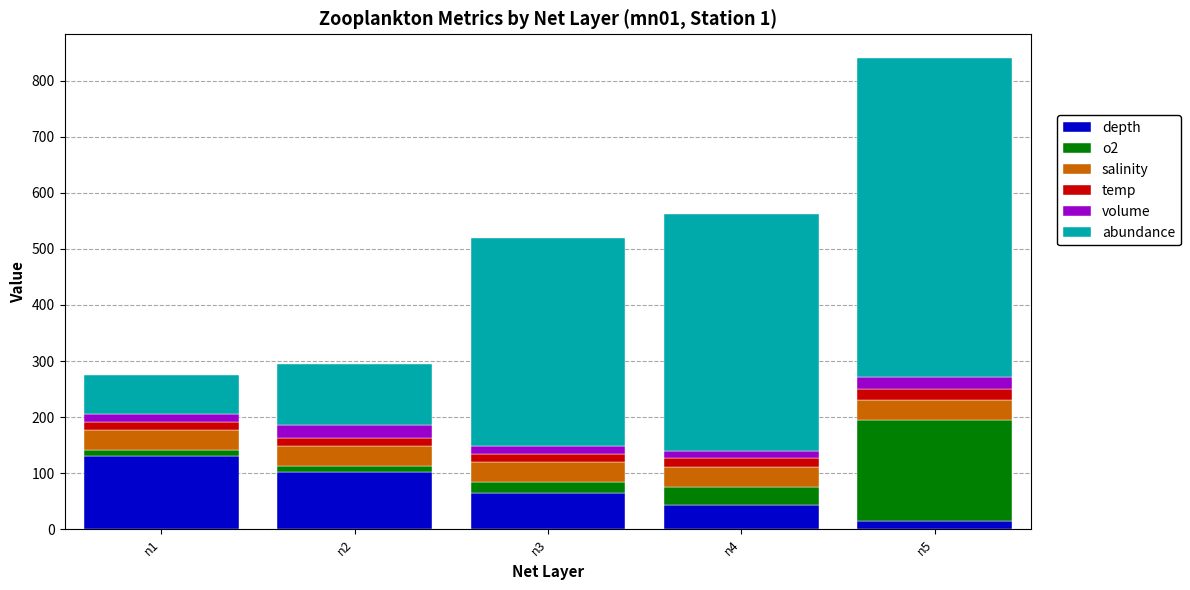

How many distinct data groups are displayed?

6